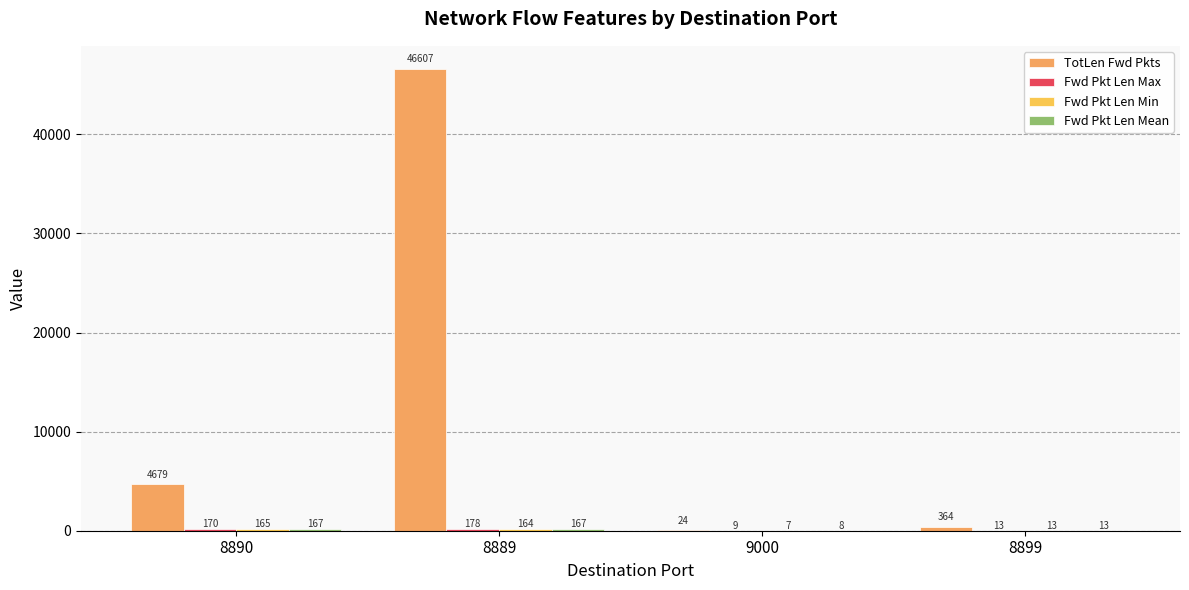

How many groups of bars are there?

4